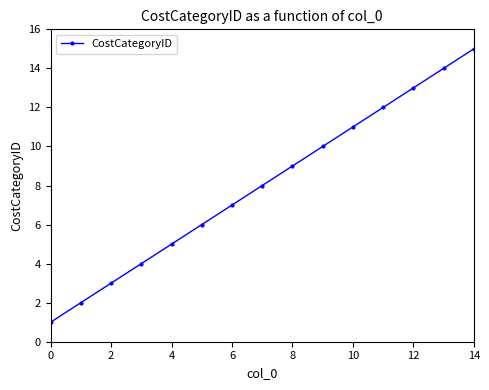

What is the difference between the maximum and minimum values?

14